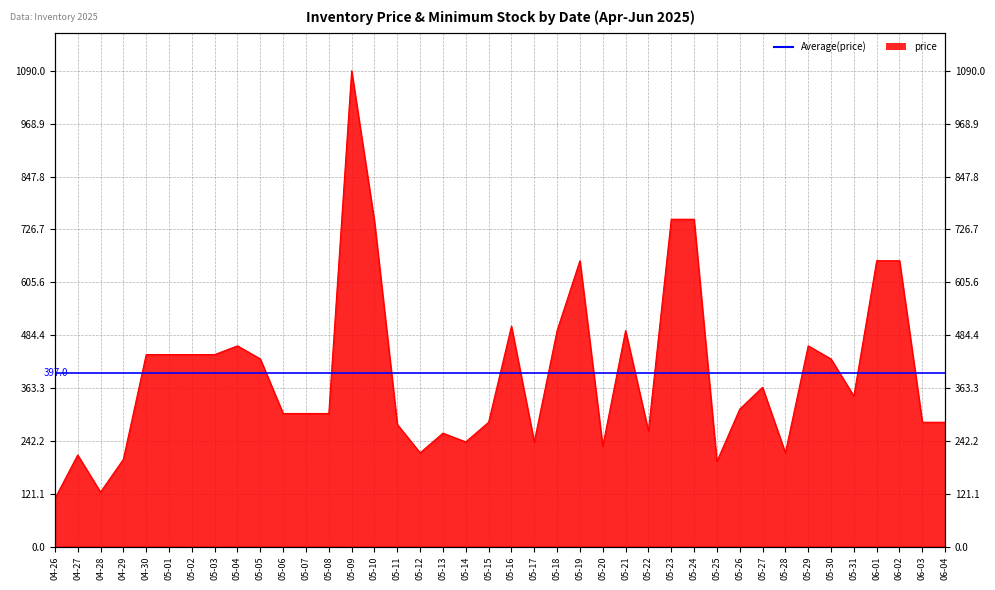

How many lines are shown in the chart?

1